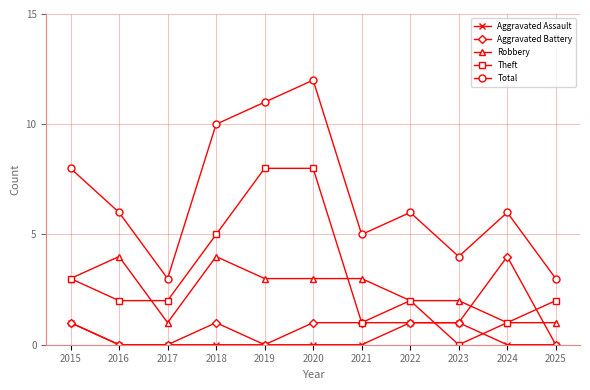

The Robbery series shows 4 at 2018. True or false?

True